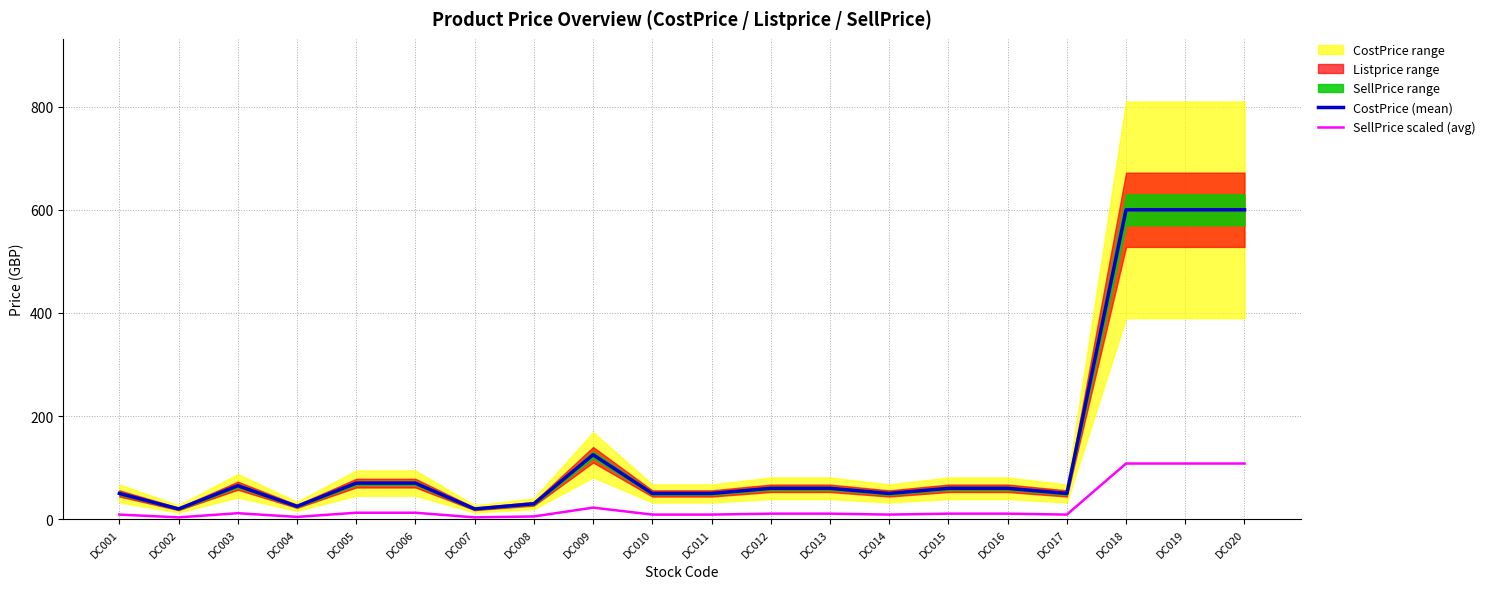

True or false: CostPrice (mean) and SellPrice scaled (avg) cross at least once.

False